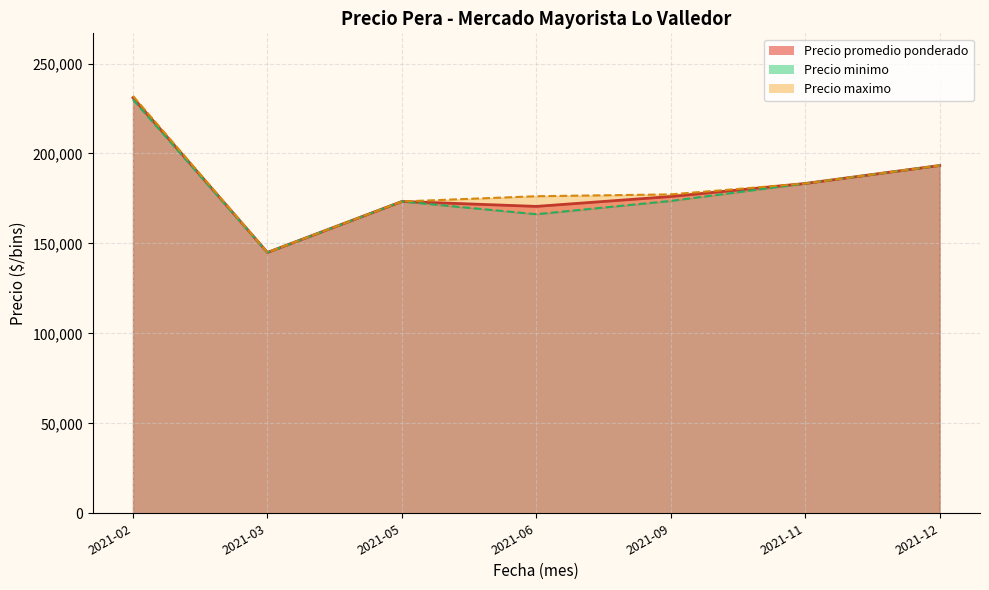

Is the value of Precio minimo at 2021-09 greater than the value of Precio promedio ponderado at 2021-11?

No